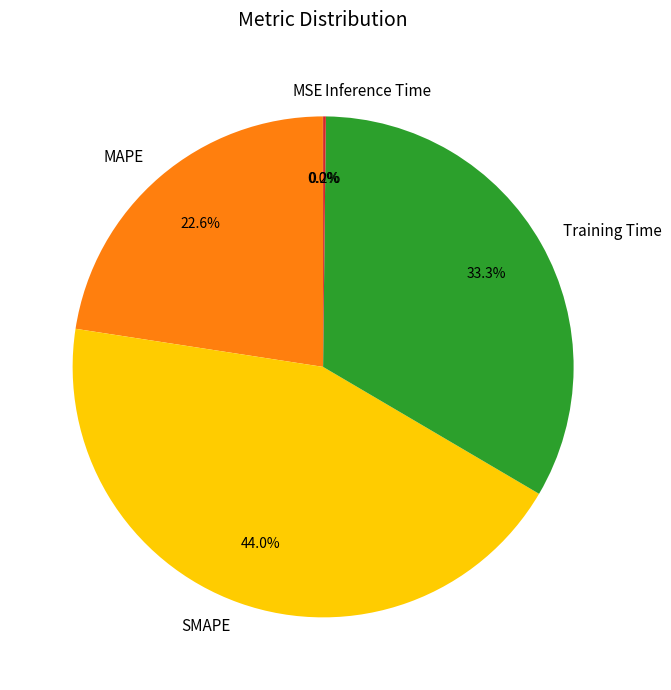

To the nearest percent, what is the difference between the largest and smallest slice percentages?

44%